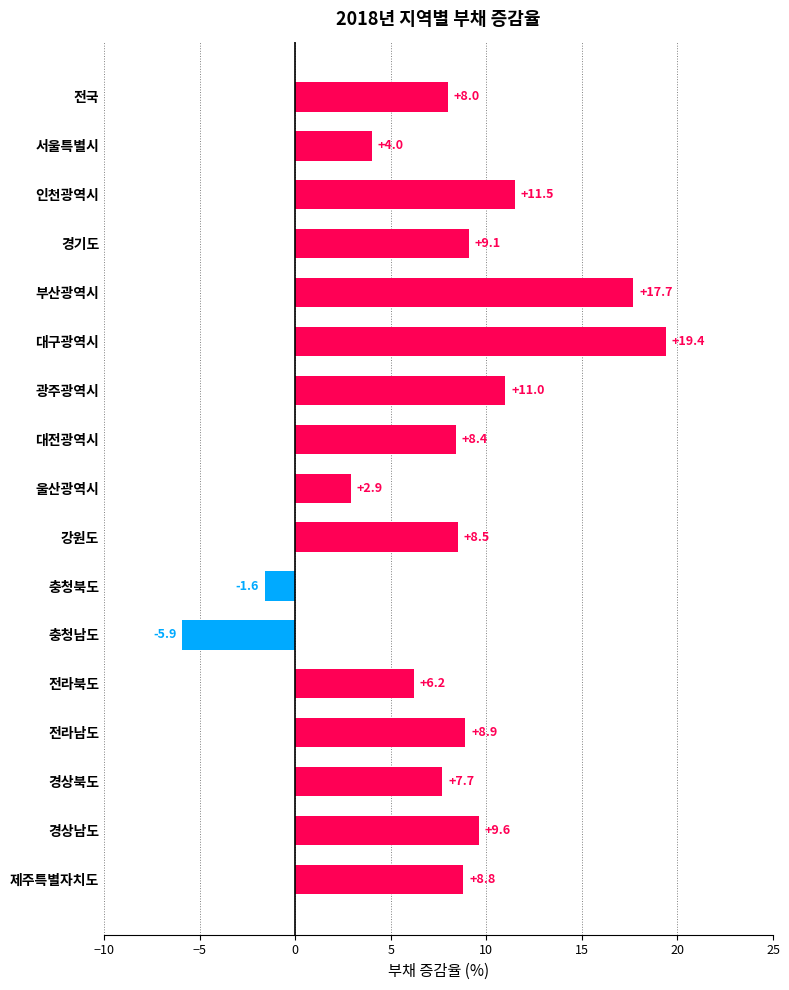

Reading bottom to top, transcribe all the data shown in this chart.

제주특별자치도=8.8	경상남도=9.6	경상북도=7.7	전라남도=8.9	전라북도=6.2	충청남도=-5.9	충청북도=-1.6	강원도=8.5	울산광역시=2.9	대전광역시=8.4	광주광역시=11.0	대구광역시=19.4	부산광역시=17.7	경기도=9.1	인천광역시=11.5	서울특별시=4.0	전국=8.0